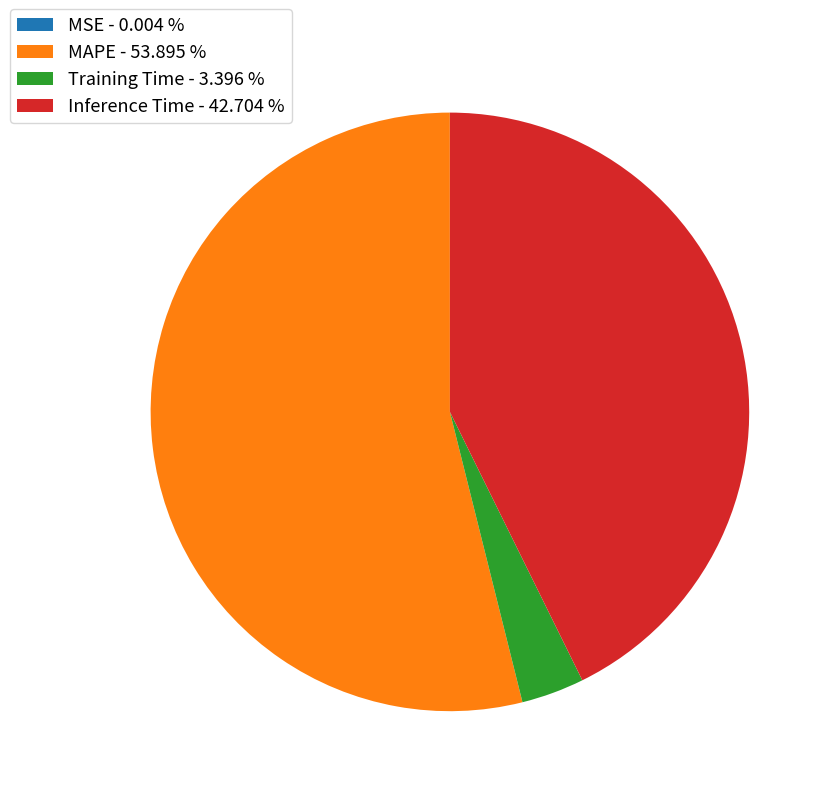

Which has a higher value, MAPE - 53.895 % or Training Time - 3.396 %?

MAPE - 53.895 %